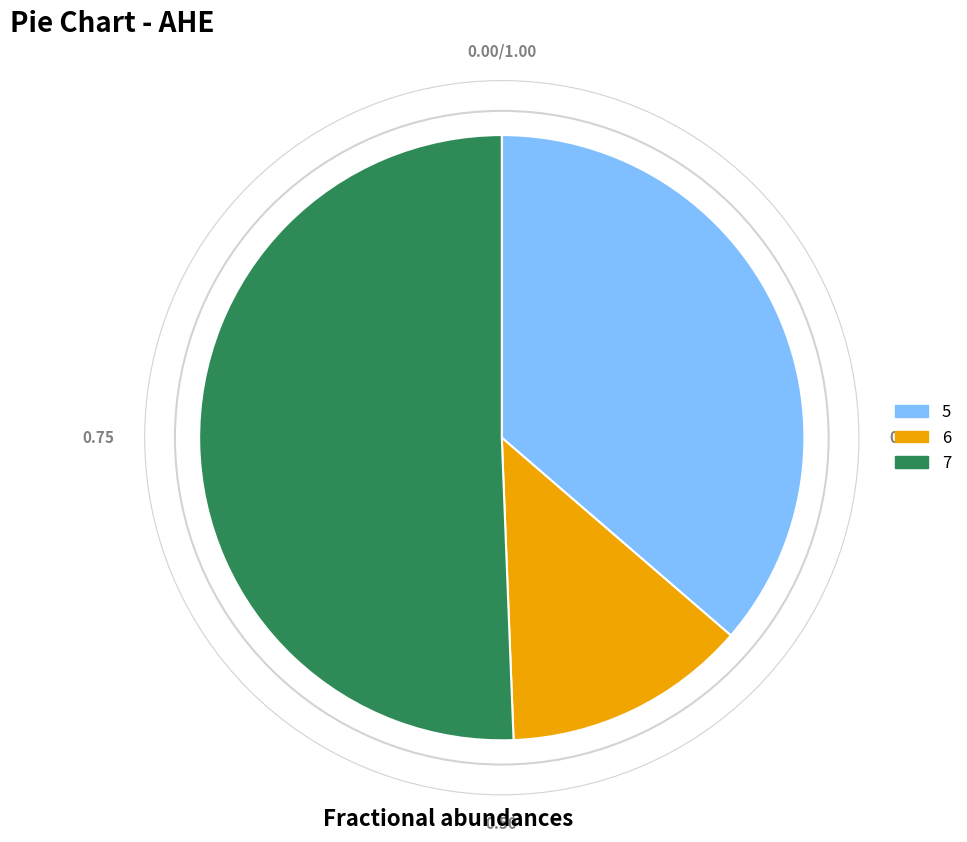

Is there any slice that represents more than half of the pie?

Yes